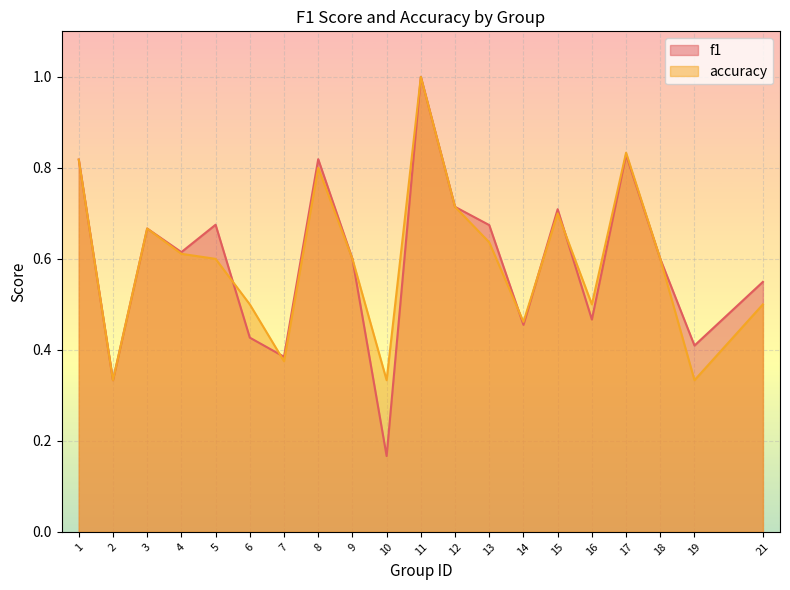

List the labels in order of f1 value, largest first.

11, 17, 8, 1, 12, 15, 5, 13, 3, 4, 9, 18, 21, 16, 14, 6, 19, 7, 2, 10